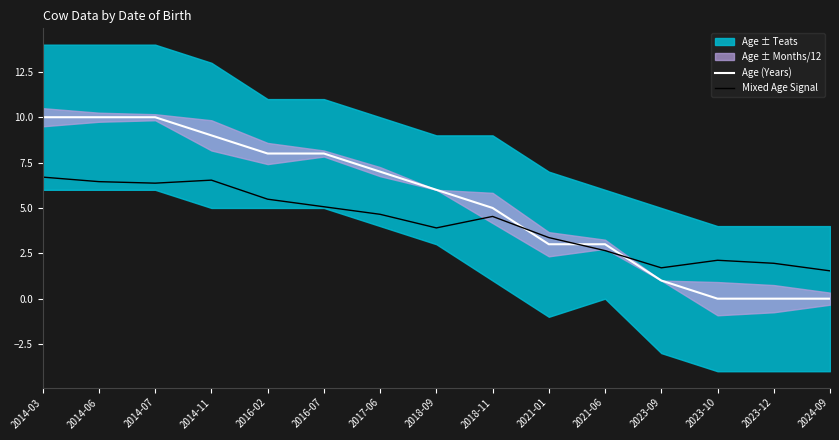

The value of Mixed Age Signal at 2024-09 is 1.5. True or false?

True